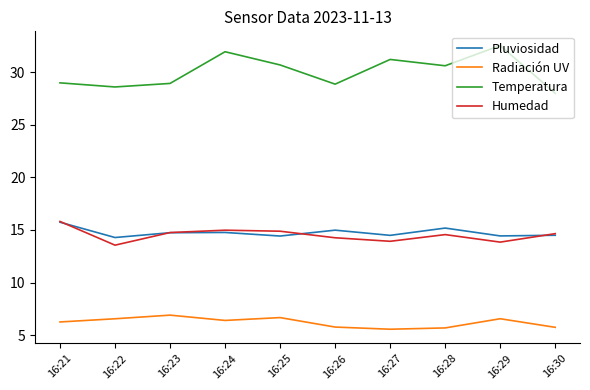

What are all the series names shown in the legend?

Pluviosidad, Radiación UV, Temperatura, Humedad